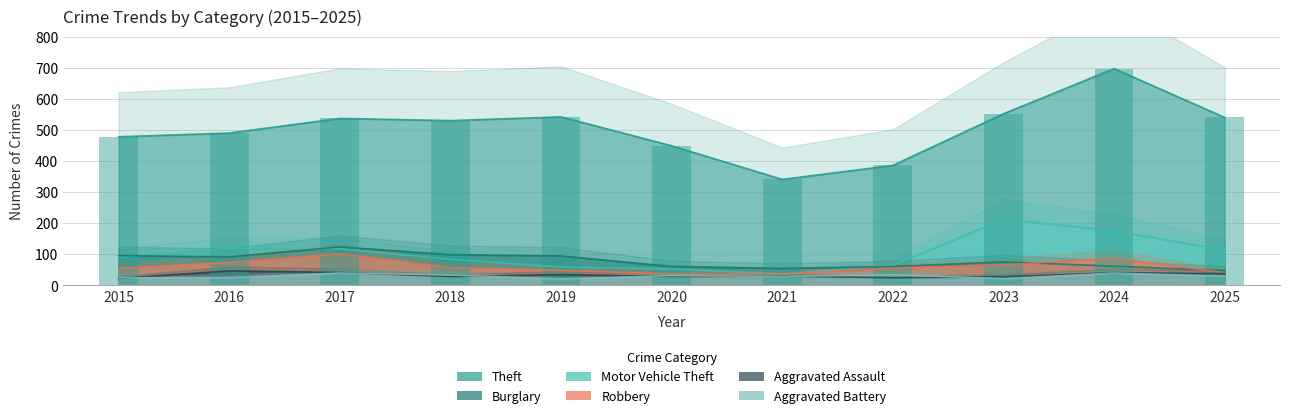

What is the minimum value for Robbery?

37